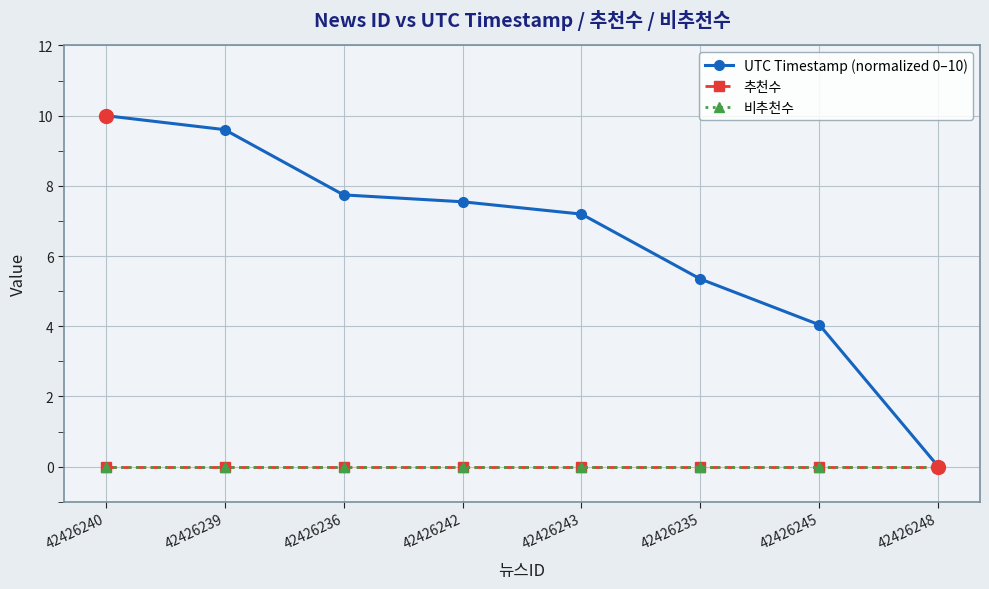

Where is UTC Timestamp (normalized 0–10) nearest to the value 5?

42426235